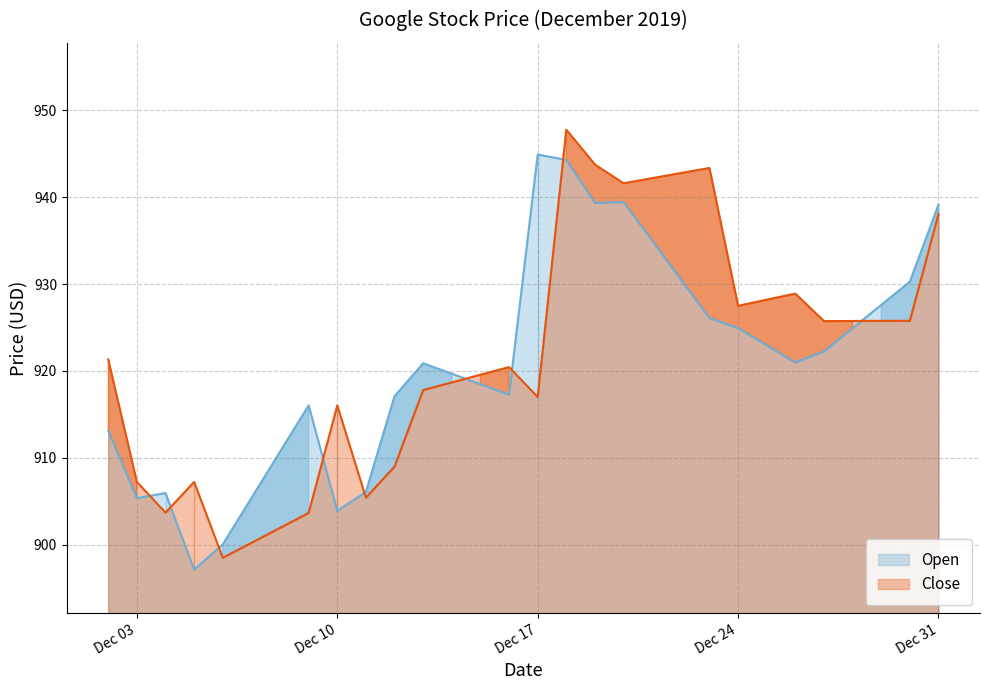

Where is the first local maximum for Close?

2019-12-05